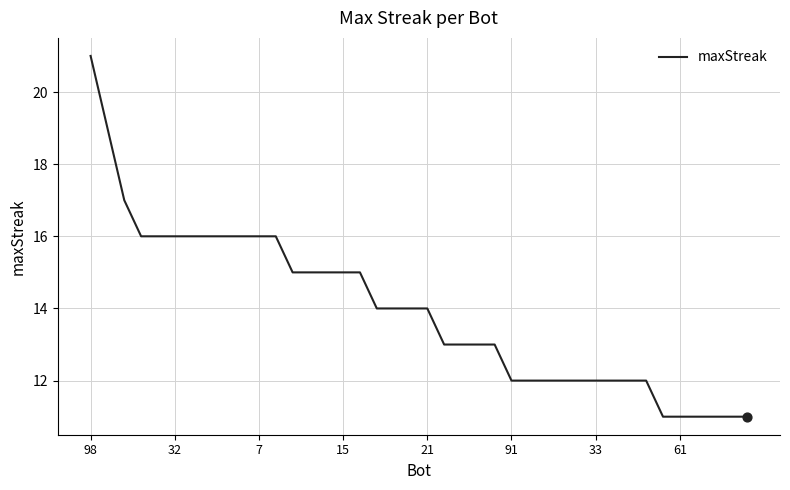

What is the minimum value shown in the chart?

11